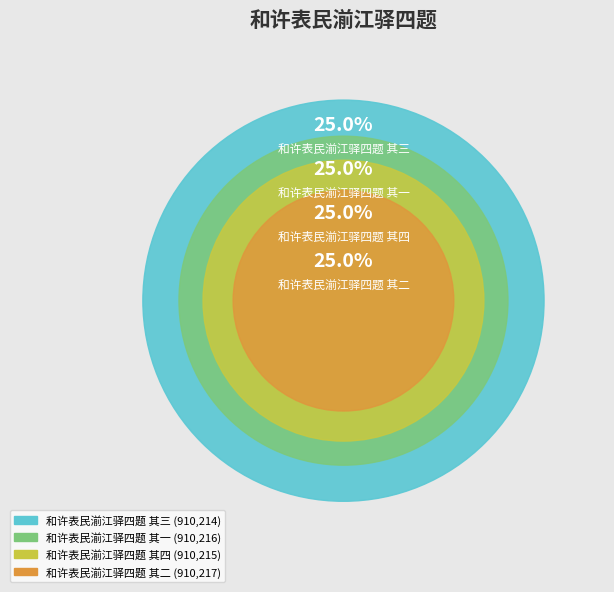

What percentage is the 和许表民湔江驿四题 其二 slice, to the nearest percent?

25%